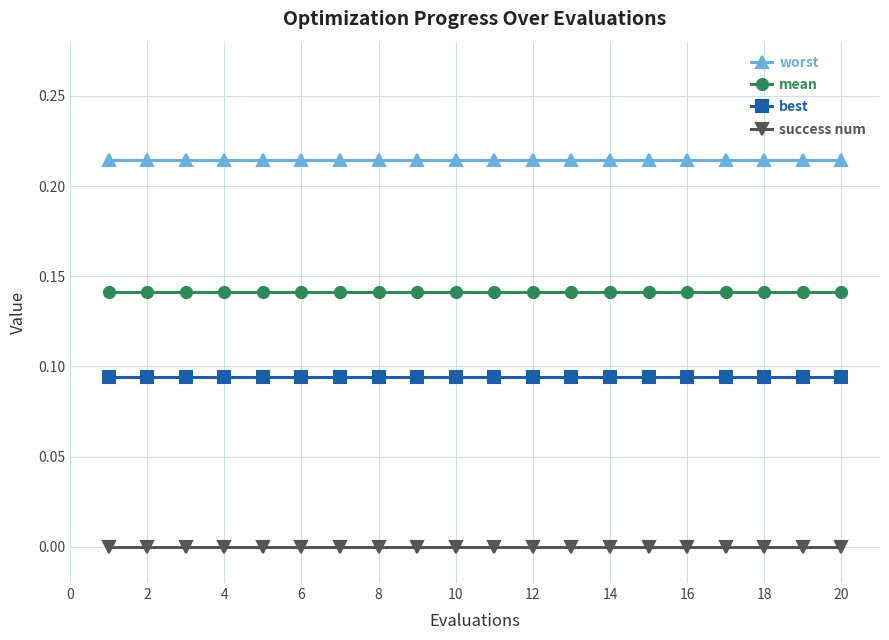

Which series has the largest total across all categories?

worst